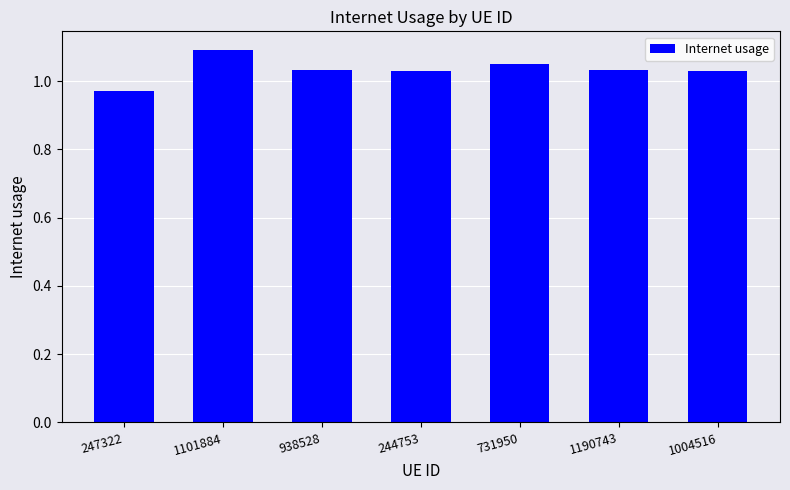

What is the difference between the maximum and minimum values?

0.1